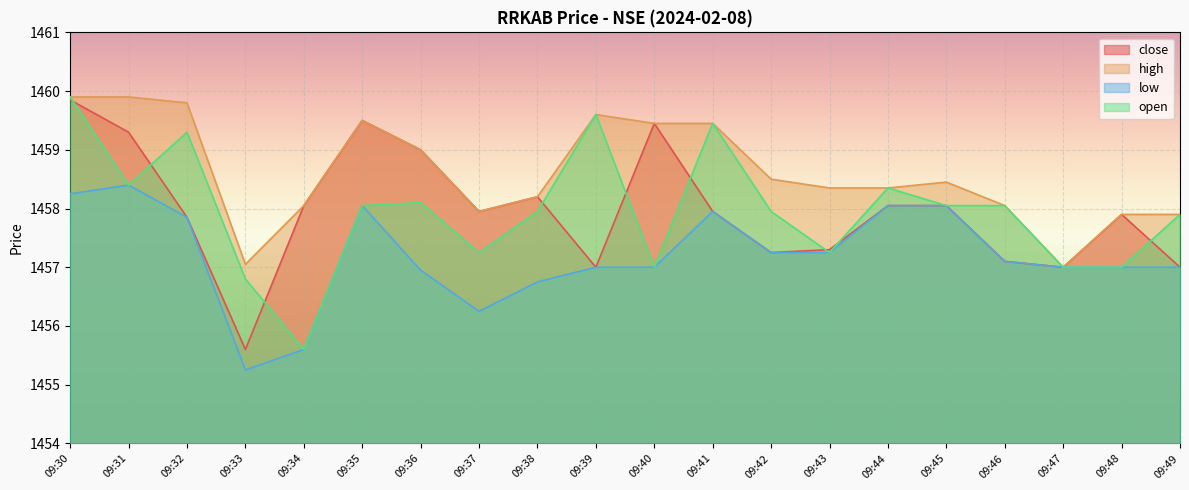

After their last crossing, which series has the higher values: close or open?

open